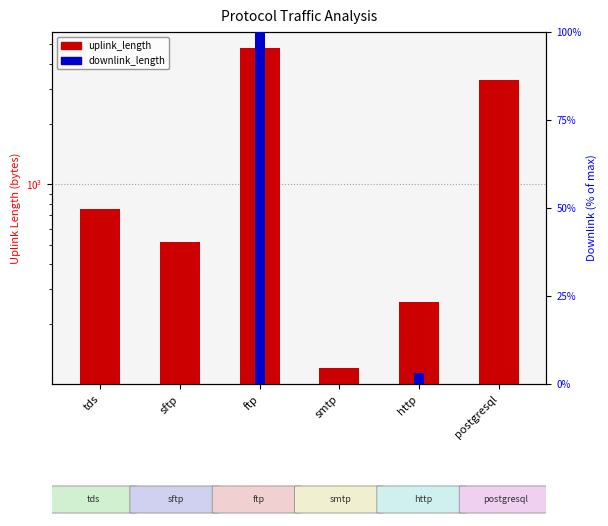

What is the sum of the uplink_length values at http and tds?

1014.0